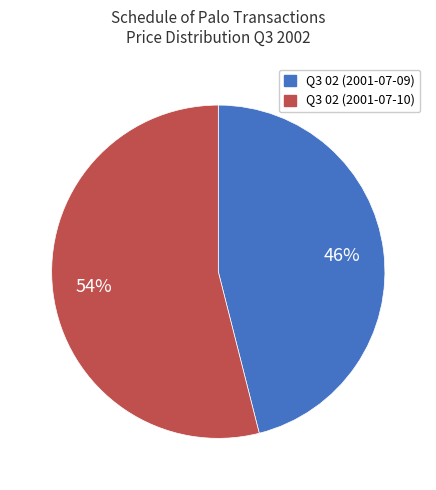

To the nearest percent, what percentage of the pie is Q3 02 (2001-07-09)?

46%